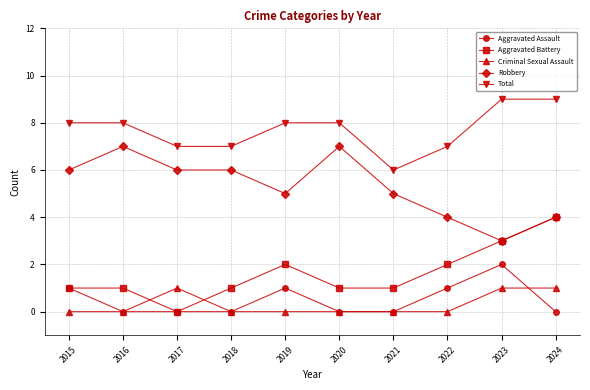

What is the difference between the highest and lowest values at 2017?

7